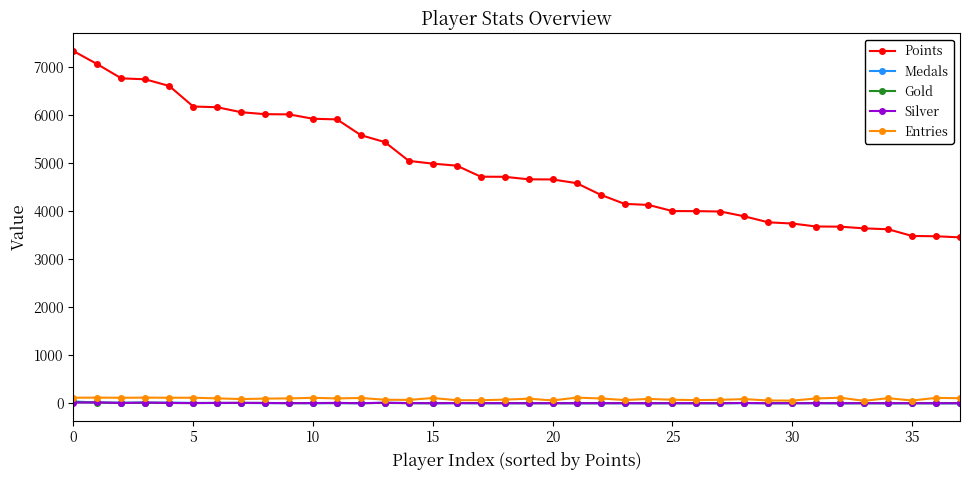

Which series has the widest spread of values?

Points